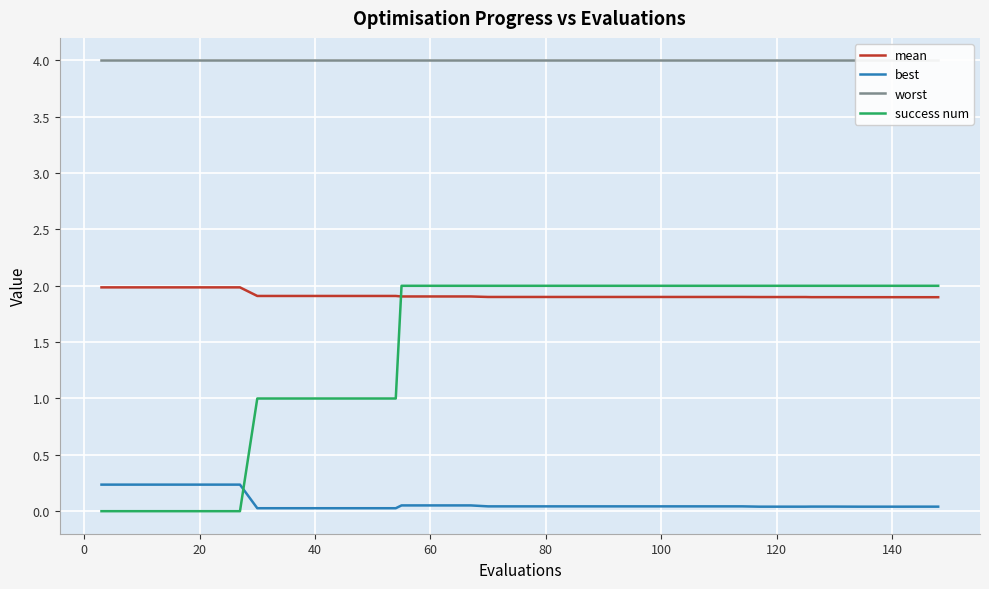

What is the difference between the maximum and minimum values in the best series?

0.2